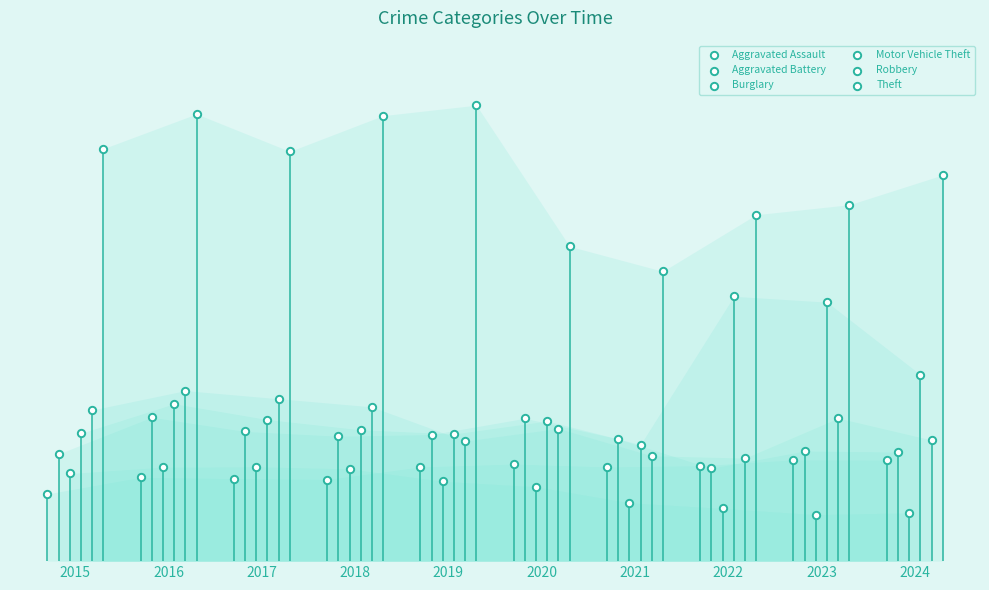

Which series reaches the maximum Y coordinate?

Theft